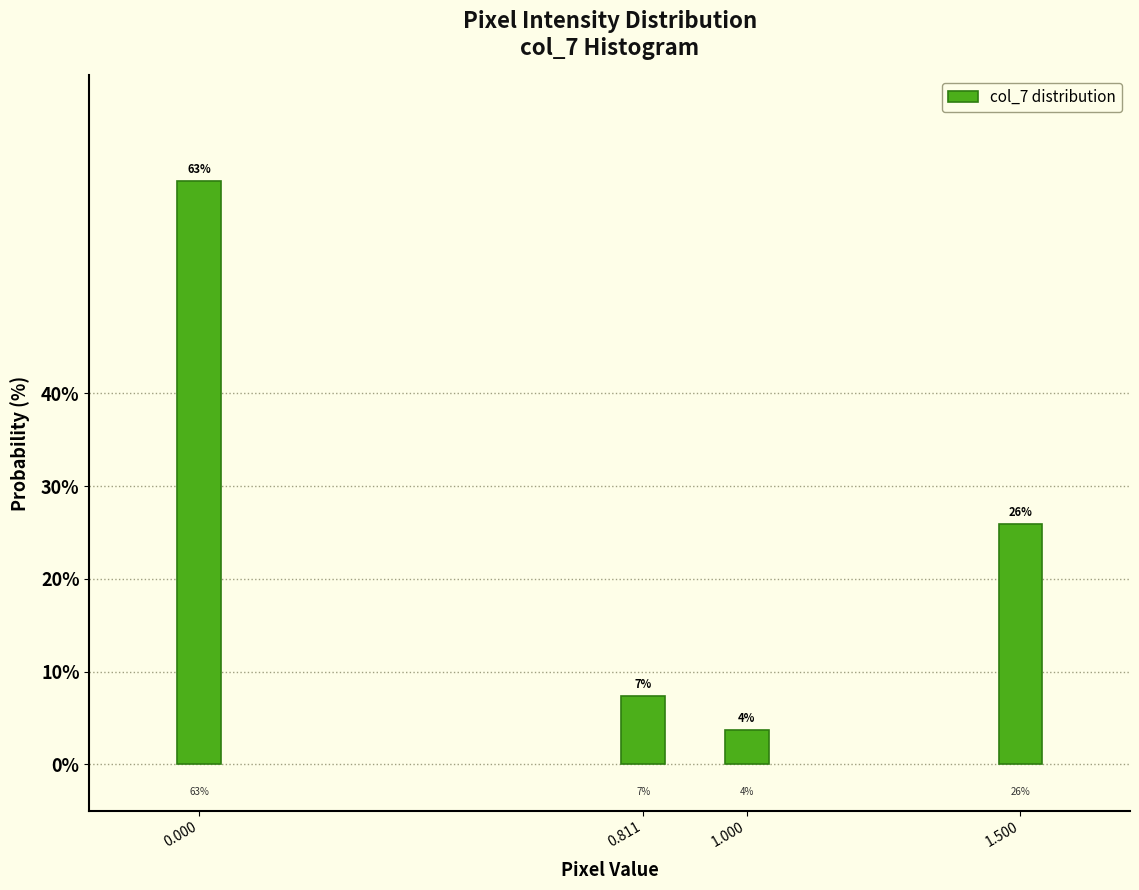

What is the value of the 1st bar from the left?

63.0